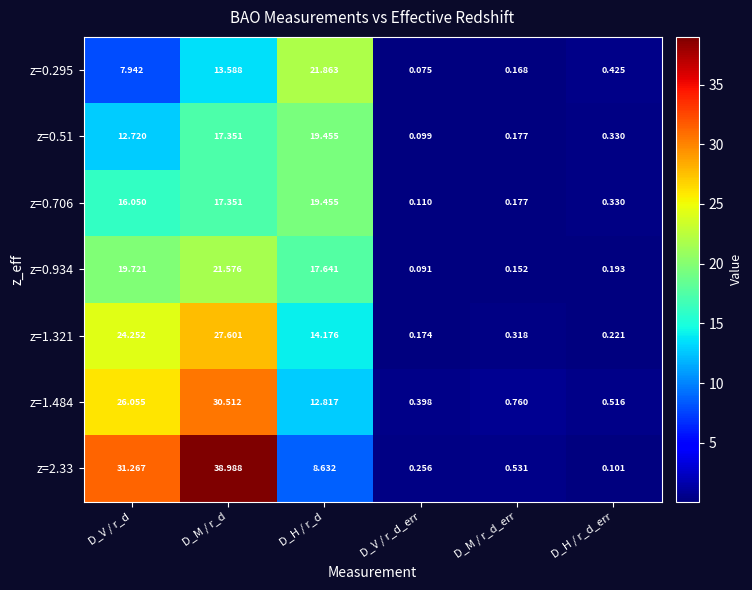

List the labels in order of z=0.295 value, smallest first.

D_V / r_d_err, D_M / r_d_err, D_H / r_d_err, D_V / r_d, D_M / r_d, D_H / r_d